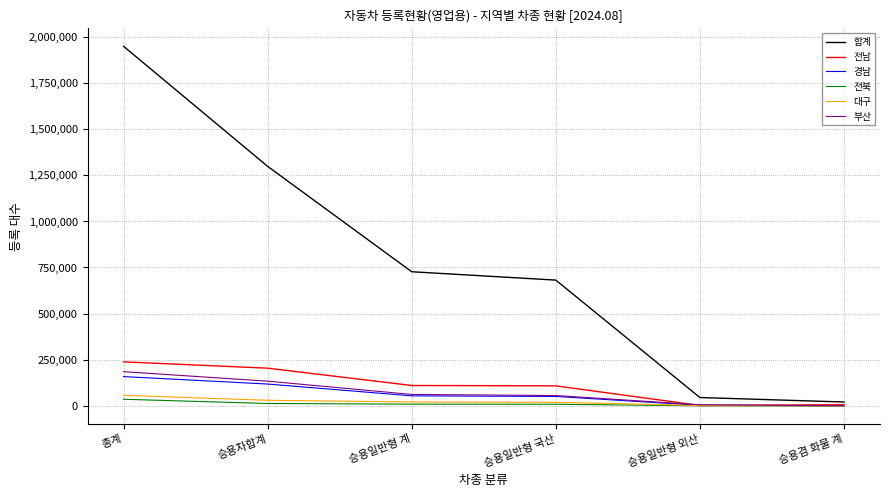

What is the maximum value shown in the chart?

1948156